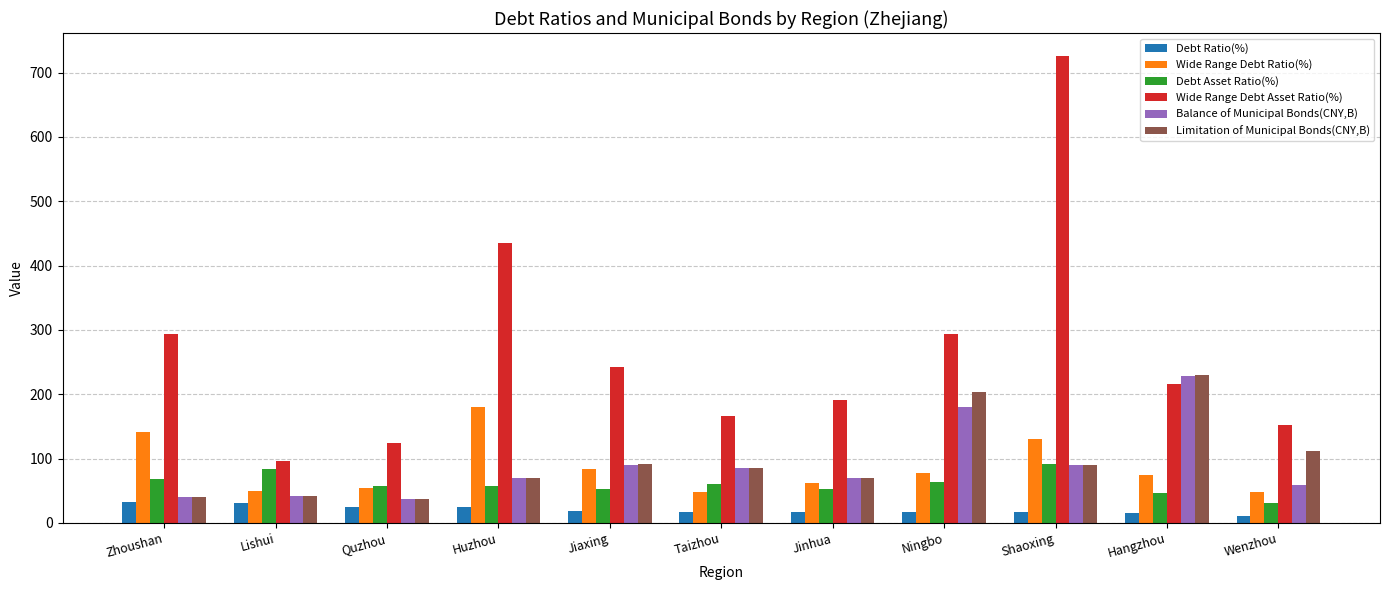

What is the difference between the second highest and minimum values in the Debt Asset Ratio(%) series?

51.6